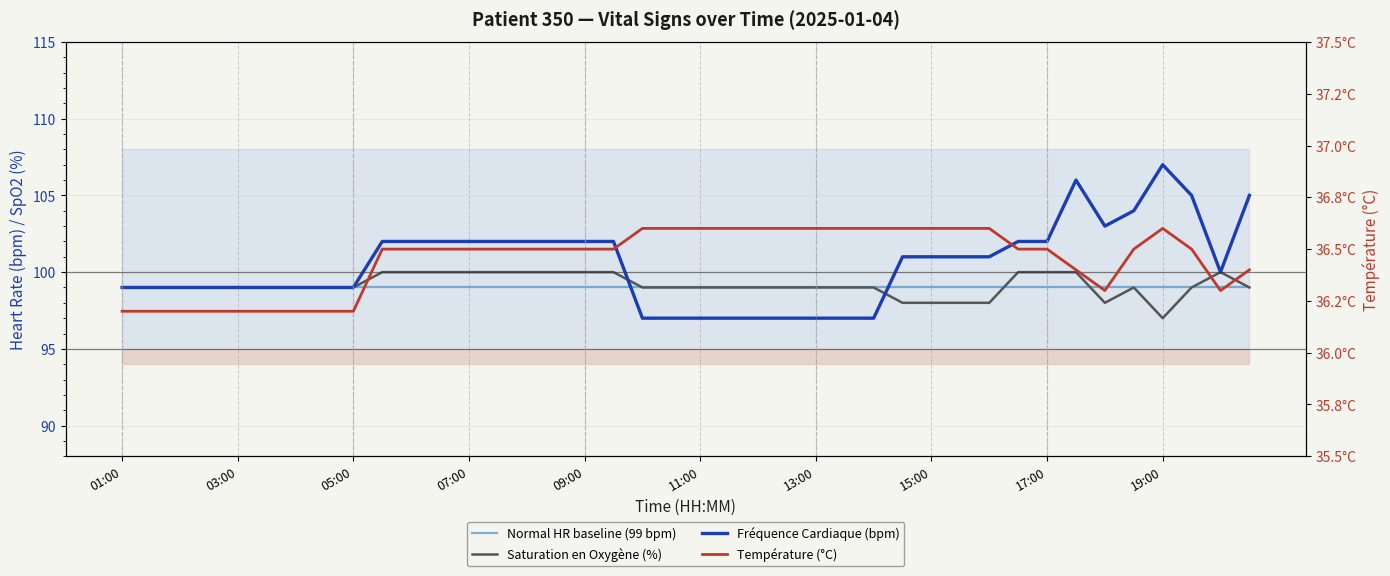

In Température (°C), how many points are higher than both neighbors (excluding endpoints)?

1